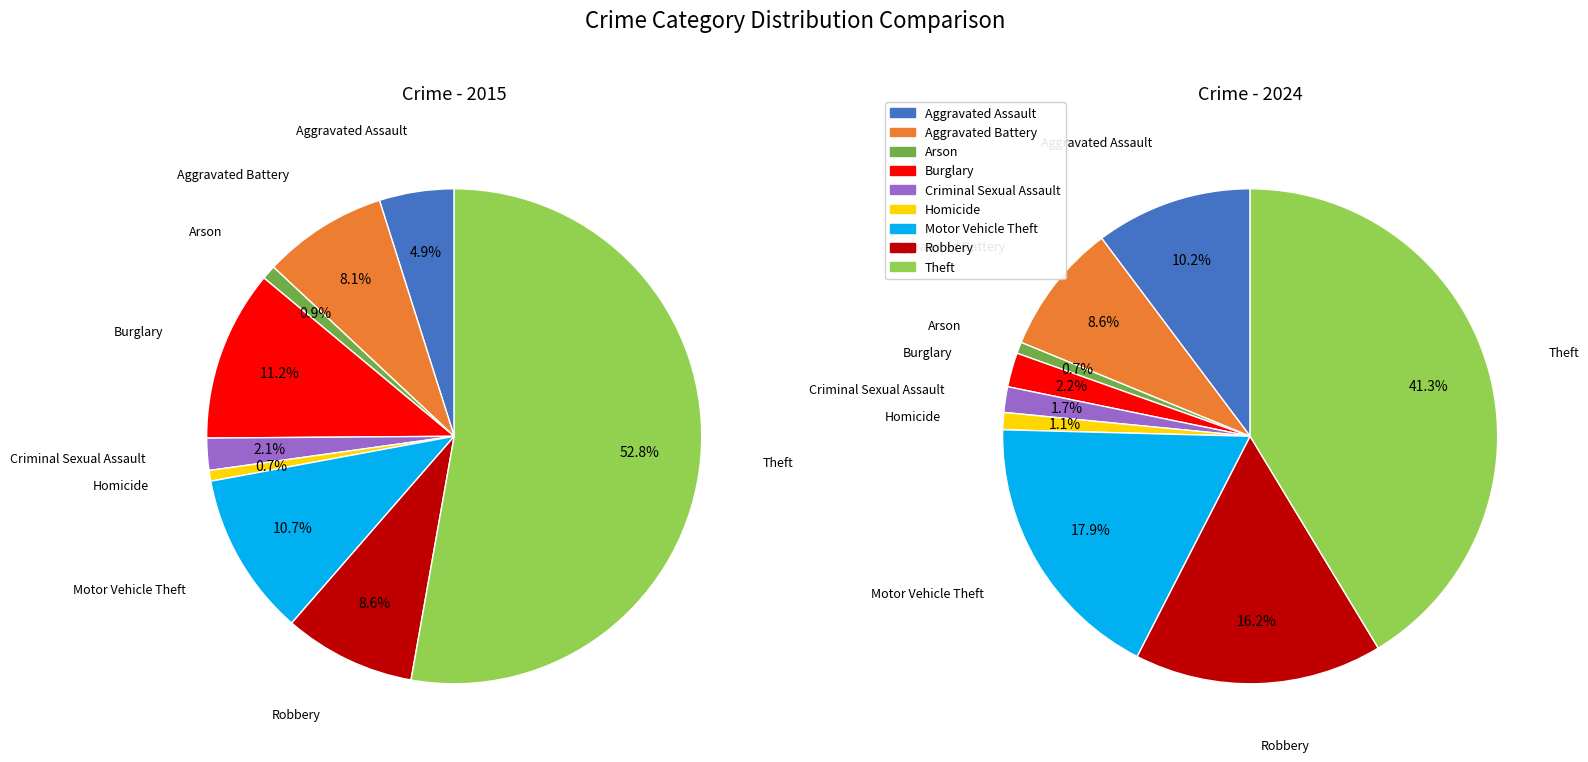

To the nearest percent, what percentage of the pie is Homicide?

1%